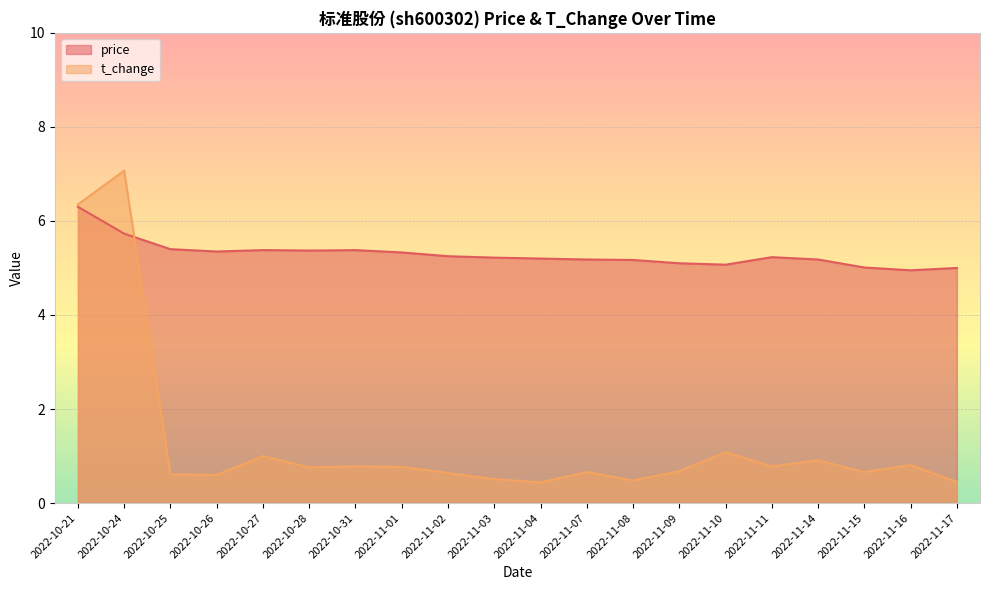

What is the difference between the maximum and second lowest values in the price series?

1.3